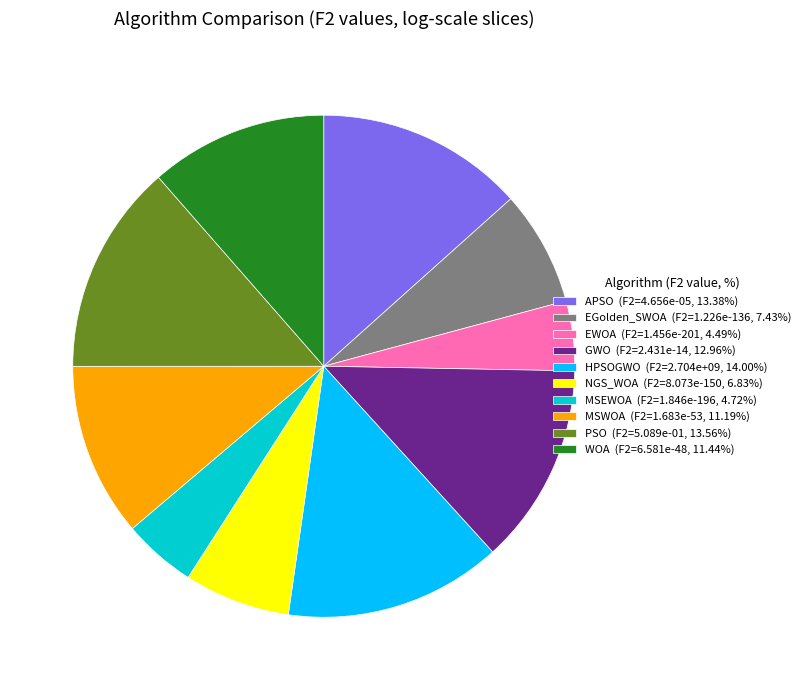

Do EWOA and PSO together represent more than half of the pie?

No